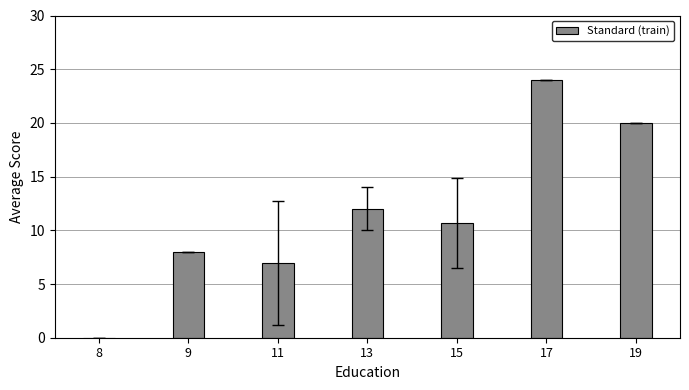

Count the number of values greater than 10.

4